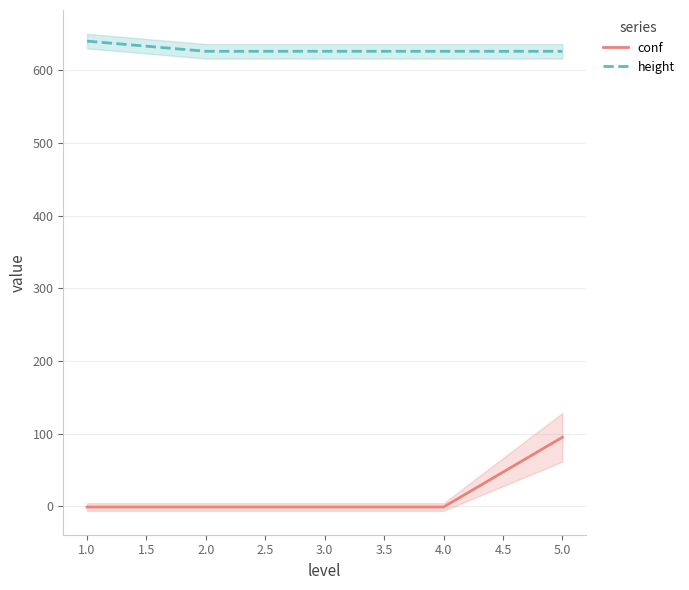

What are all the series names shown in the legend?

conf, height